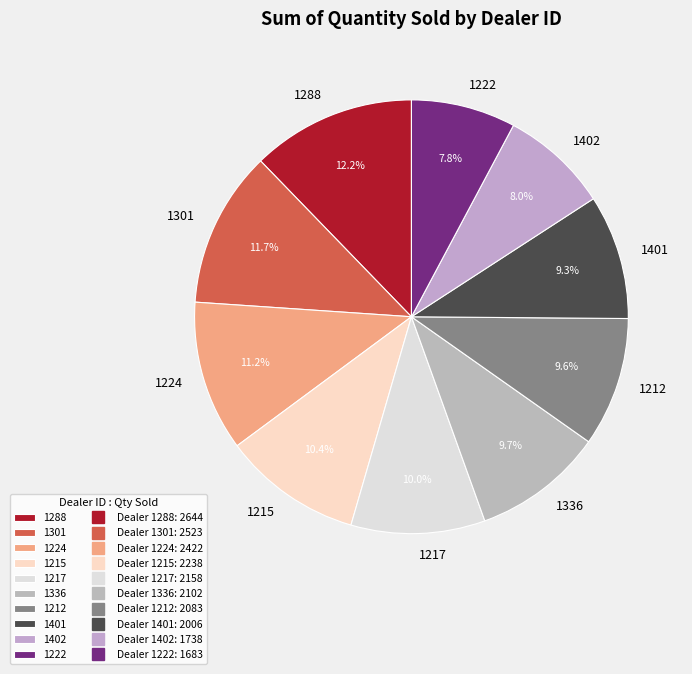

The 1402 slice represents 2% of the pie. True or false?

False